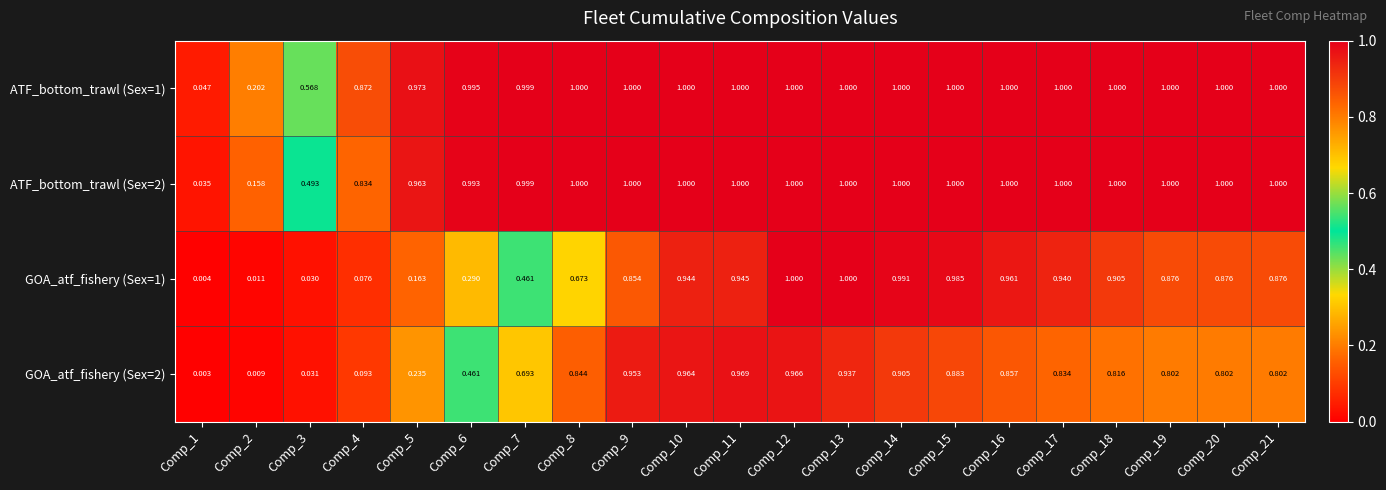

Is the value of ATF_bottom_trawl (Sex=2) at Comp_17 greater than the value of ATF_bottom_trawl (Sex=1) at Comp_5?

Yes